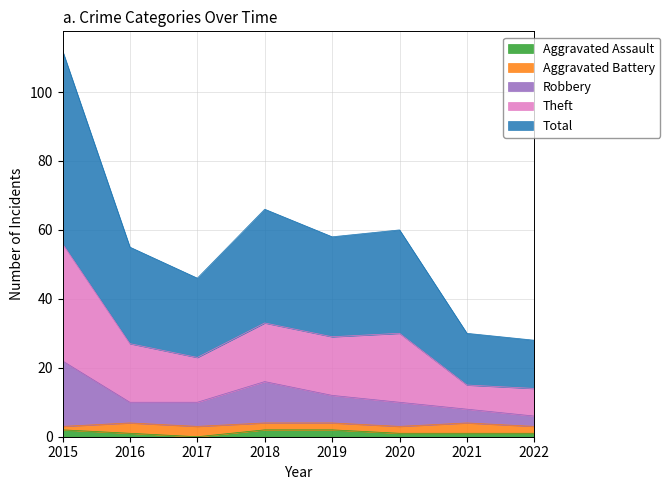

True or false: Aggravated Assault has a value of 1 at 2022.

True